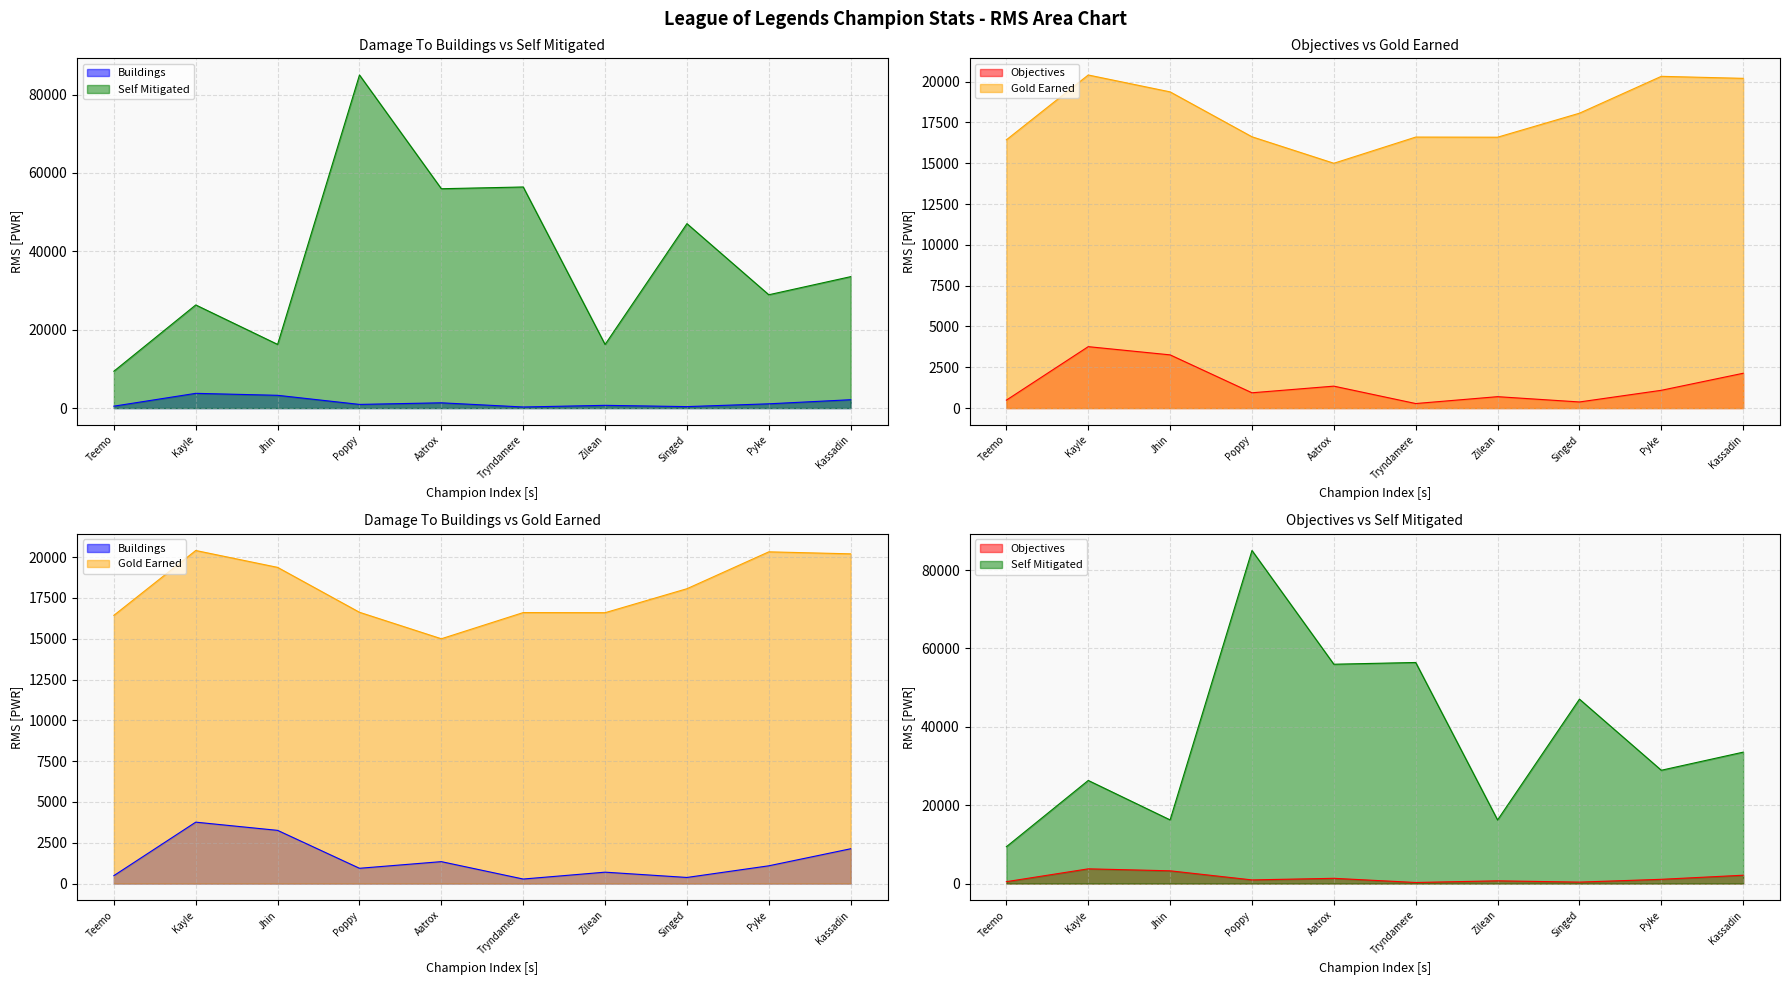

What position from the left is Kayle?

2